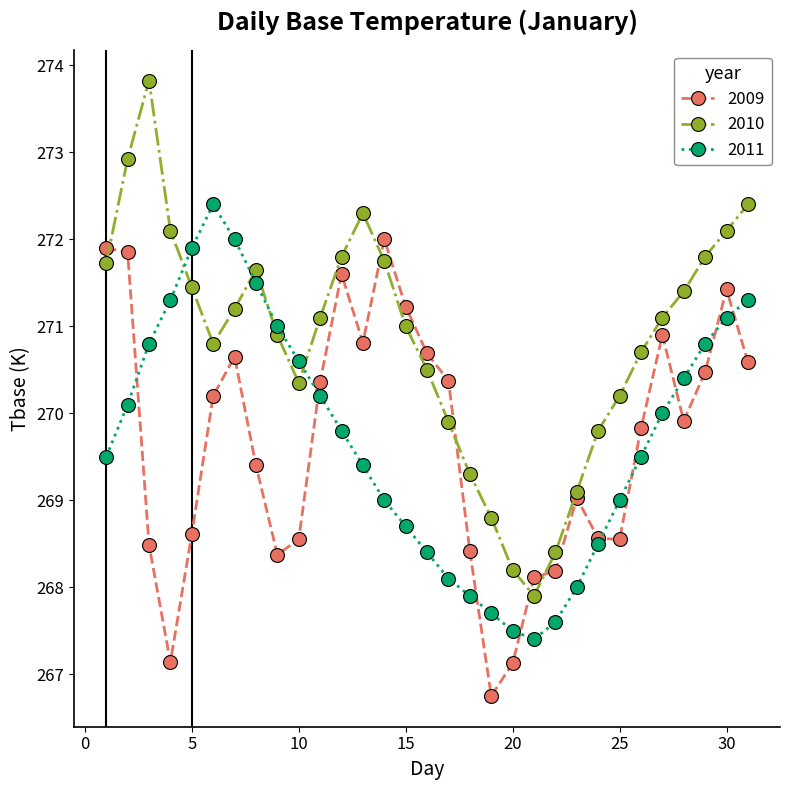

How many intersections are there between 2009 and 2011?

9